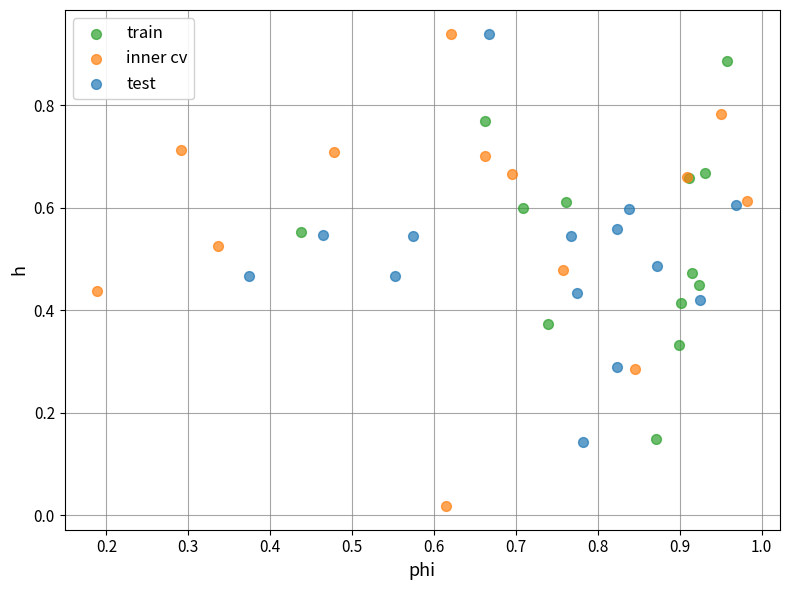

What are all the series names shown in the legend?

train, inner cv, test